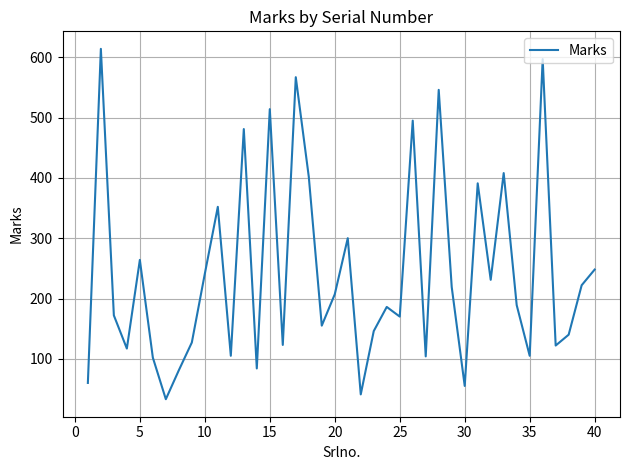

What is the difference between the maximum and minimum values?

581